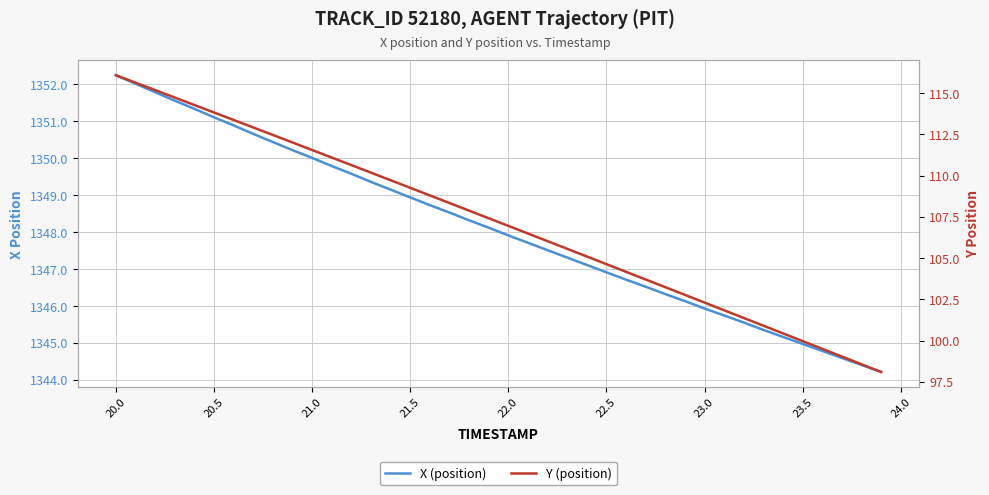

Reading left to right, extract all data points from this chart.

X (position): 1352.2	1352.0	1351.8	1351.6	1351.3	1351.1	1350.9	1350.7	1350.4	1350.2	1350.0	1349.8	1349.6	1349.4	1349.2	1348.9	1348.7	1348.5	1348.3	1348.1	1347.9	1347.7	1347.5	1347.3	1347.1	1346.9	1346.7	1346.5	1346.3	1346.1	1345.9	1345.7	1345.5	1345.3	1345.2	1345.0	1344.8	1344.6	1344.4	1344.2
Y (position): 116.1	115.6	115.2	114.7	114.3	113.8	113.4	112.9	112.5	112.0	111.5	111.1	110.6	110.2	109.7	109.3	108.8	108.3	107.9	107.4	107.0	106.5	106.0	105.6	105.1	104.6	104.2	103.7	103.2	102.8	102.3	101.8	101.4	100.9	100.4	100.0	99.5	99.0	98.6	98.1